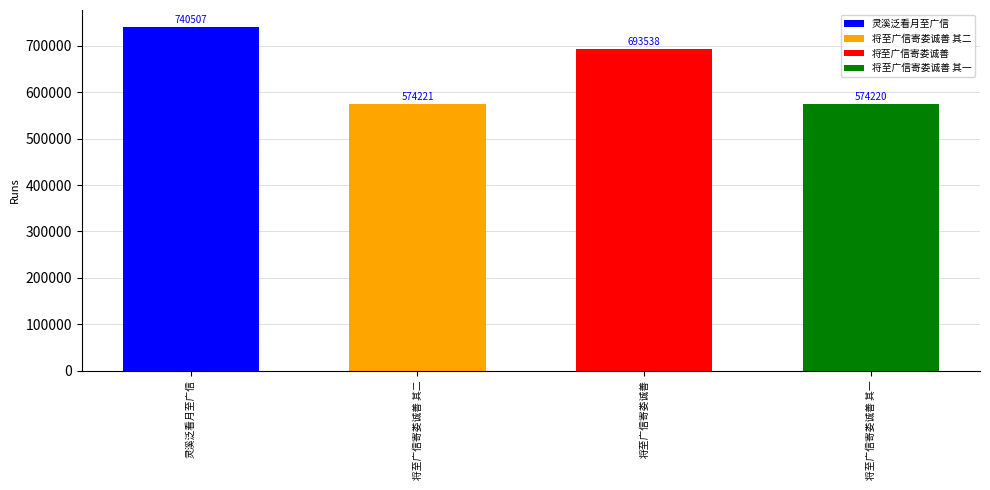

Between 将至广信寄娄诚善 其二 and 将至广信寄娄诚善, which is larger?

将至广信寄娄诚善